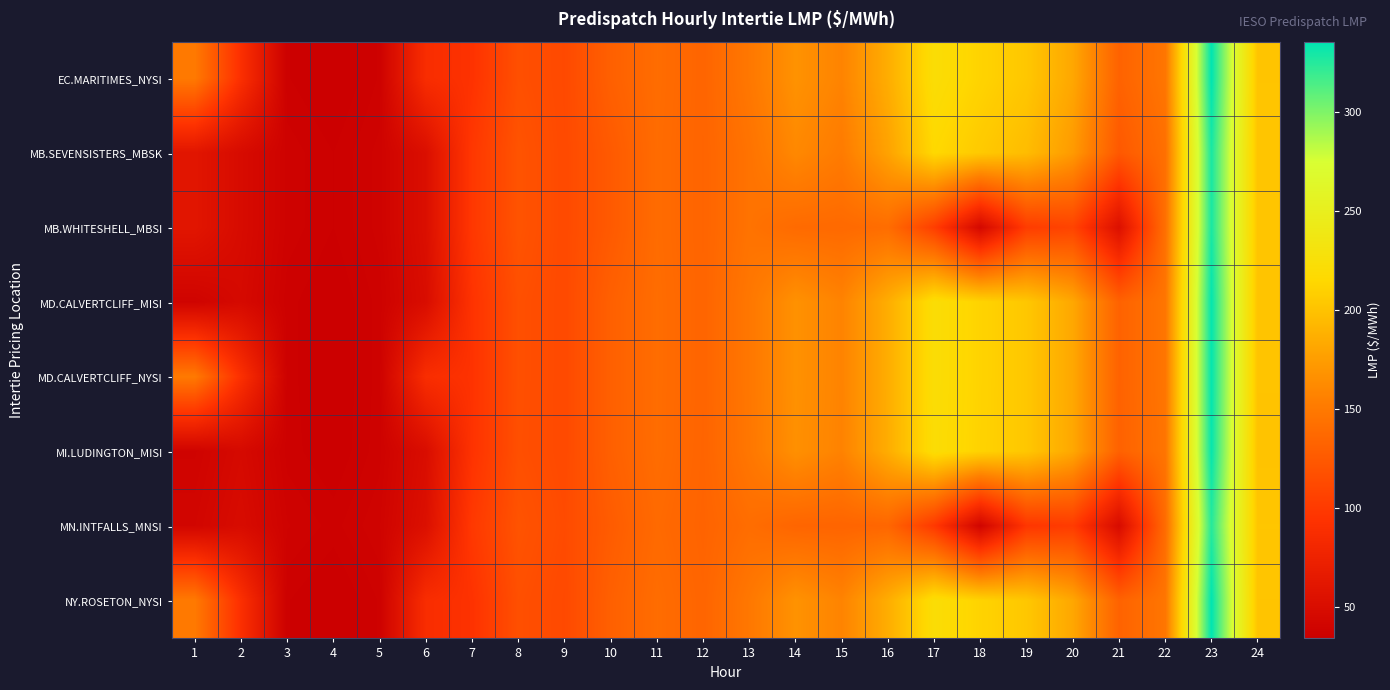

Reading left to right, transcribe all the data shown in this chart.

EC.MARITIMES_NYSI: 1=150.2	2=90.2	3=35.8	4=33.9	5=37.0	6=87.5	7=93.7	8=116.9	9=112.0	10=130.0	11=140.0	12=133.6	13=148.7	14=167.6	15=157.3	16=185.7	17=221.6	18=211.4	19=203.0	20=181.5	21=131.9	22=147.3	23=335.4	24=201.1
MB.SEVENSISTERS_MBSK: 1=60.0	2=47.8	3=37.5	4=35.6	5=38.5	6=52.1	7=98.0	8=120.0	9=112.3	10=125.1	11=139.3	12=133.2	13=144.8	14=160.7	15=151.3	16=178.3	17=215.0	18=204.8	19=195.8	20=172.9	21=124.0	22=142.3	23=328.4	24=201.5
MB.WHITESHELL_MBSI: 1=60.0	2=47.8	3=37.5	4=35.6	5=38.5	6=52.1	7=98.0	8=120.1	9=112.3	10=125.1	11=139.3	12=133.2	13=144.8	14=138.3	15=137.4	16=140.2	17=103.0	18=44.6	19=101.6	20=107.7	21=53.6	22=142.3	23=328.4	24=201.5
MD.CALVERTCLIFF_MISI: 1=39.0	2=46.0	3=36.1	4=34.2	5=37.3	6=50.0	7=94.0	8=117.0	9=112.3	10=130.0	11=140.1	12=133.5	13=148.4	14=166.9	15=157.1	16=185.7	17=221.4	18=211.4	19=203.0	20=181.7	21=131.7	22=147.1	23=334.4	24=200.7
MD.CALVERTCLIFF_NYSI: 1=150.3	2=90.4	3=36.1	4=34.2	5=37.3	6=87.9	7=94.0	8=117.0	9=112.3	10=130.0	11=140.1	12=133.5	13=148.4	14=166.9	15=157.1	16=185.7	17=221.4	18=211.4	19=203.0	20=181.7	21=131.7	22=147.1	23=334.4	24=200.7
MI.LUDINGTON_MISI: 1=38.9	2=46.0	3=36.3	4=34.4	5=37.5	6=50.1	7=94.0	8=116.7	9=112.3	10=129.9	11=140.0	12=133.1	13=148.0	14=166.0	15=156.6	16=185.5	17=221.0	18=211.0	19=203.0	20=181.9	21=131.1	22=146.4	23=333.5	24=200.0
MN.INTFALLS_MNSI: 1=41.5	2=48.7	3=38.1	4=36.4	5=39.0	6=53.4	7=98.8	8=119.8	9=113.5	10=126.6	11=137.8	12=132.3	13=140.4	14=134.2	15=133.6	16=134.9	17=98.8	18=40.4	19=96.6	20=101.1	21=48.1	22=139.0	23=324.9	24=202.4
NY.ROSETON_NYSI: 1=150.2	2=90.2	3=35.8	4=33.9	5=37.0	6=87.5	7=93.7	8=116.9	9=112.0	10=130.0	11=140.0	12=133.6	13=148.7	14=167.6	15=157.3	16=185.7	17=221.6	18=211.4	19=203.0	20=181.5	21=131.9	22=147.3	23=335.4	24=201.1